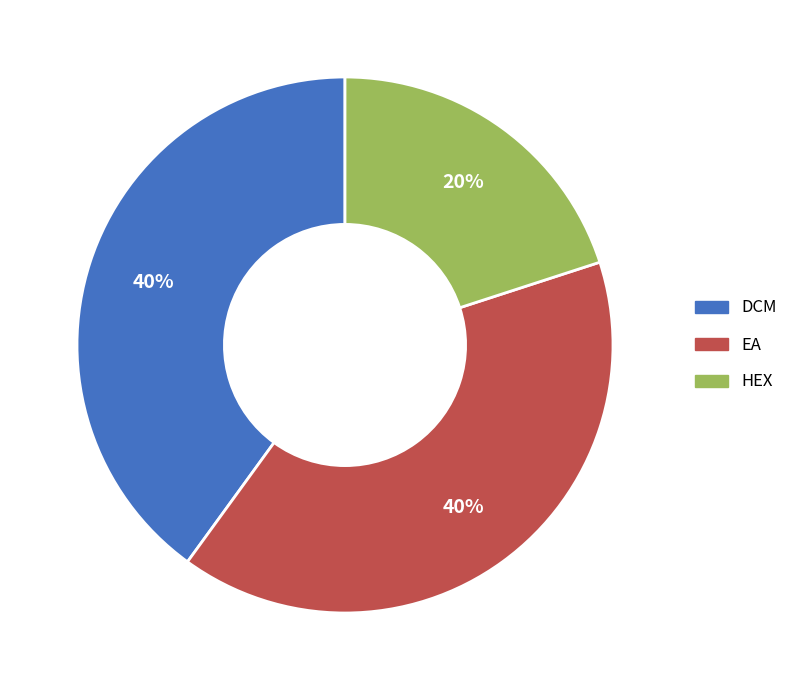

Which slice is the smallest?

HEX